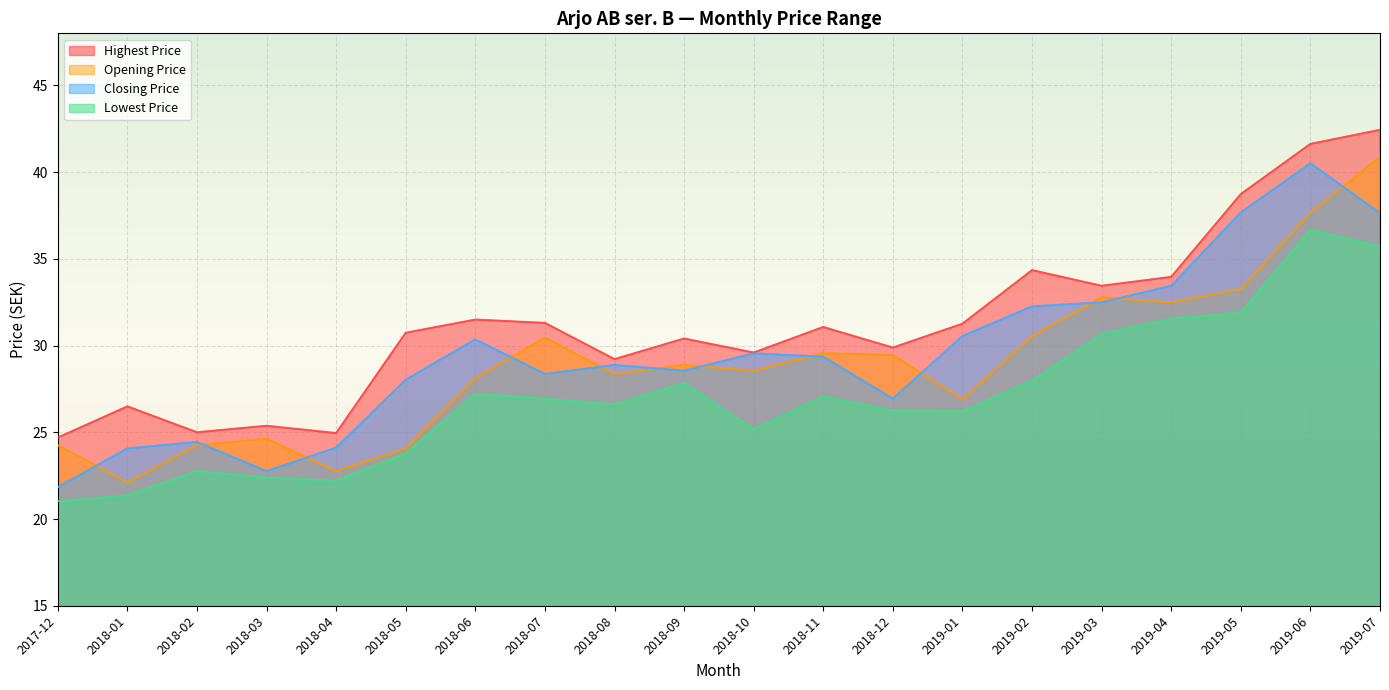

Which category has the lowest value across all series?

2017-12